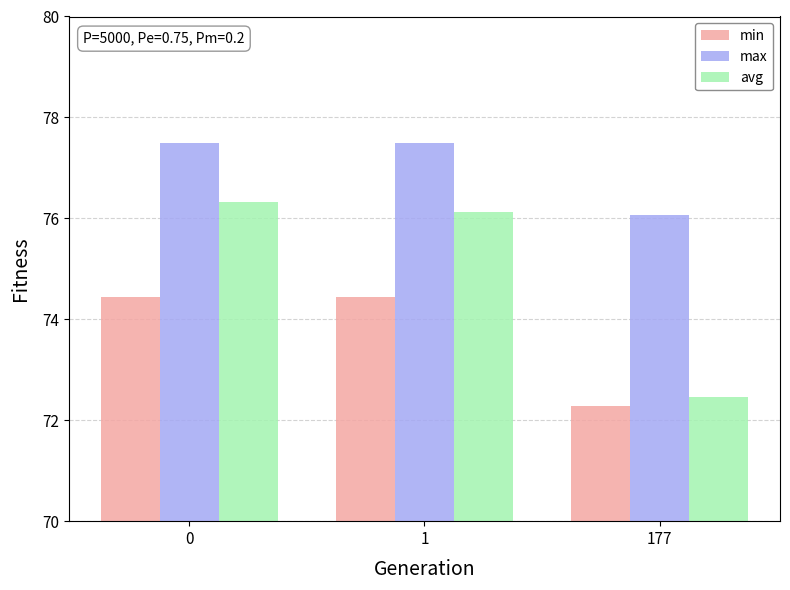

Which series changed the most between 1 and 177?

avg